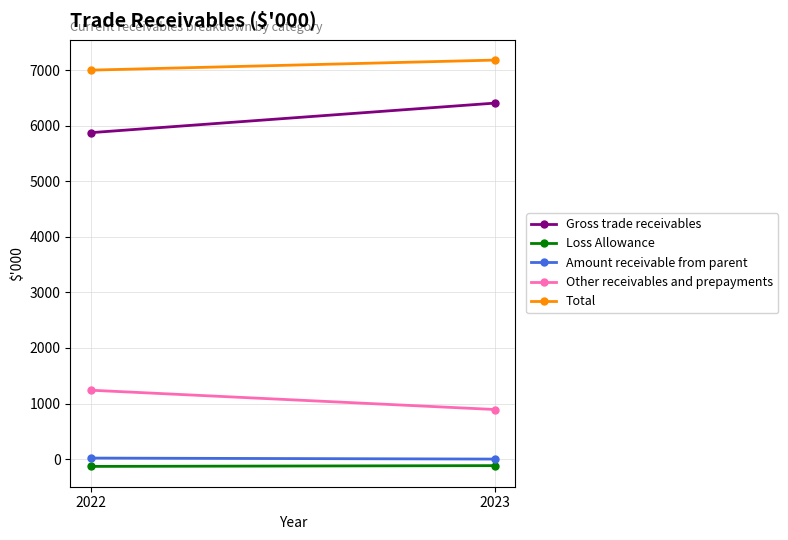

What are all the series names shown in the legend?

Gross trade receivables, Loss Allowance, Amount receivable from parent, Other receivables and prepayments, Total